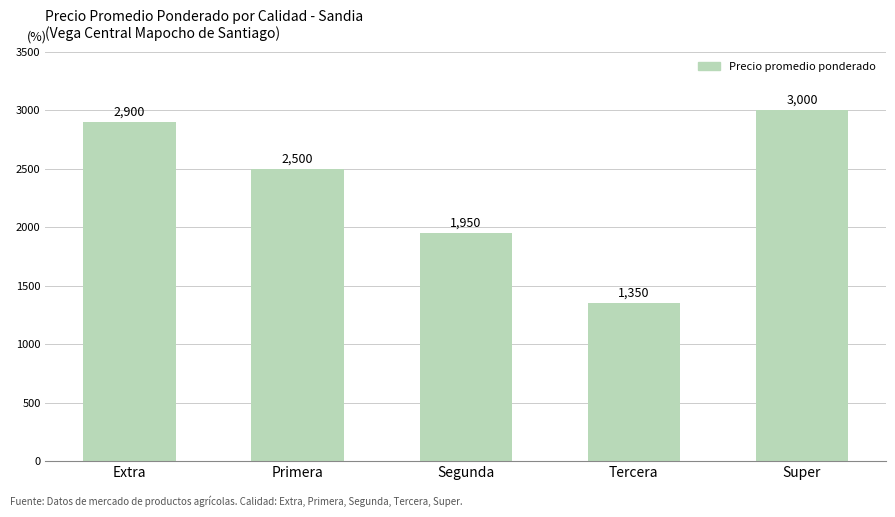

How many data points does each series have?

5